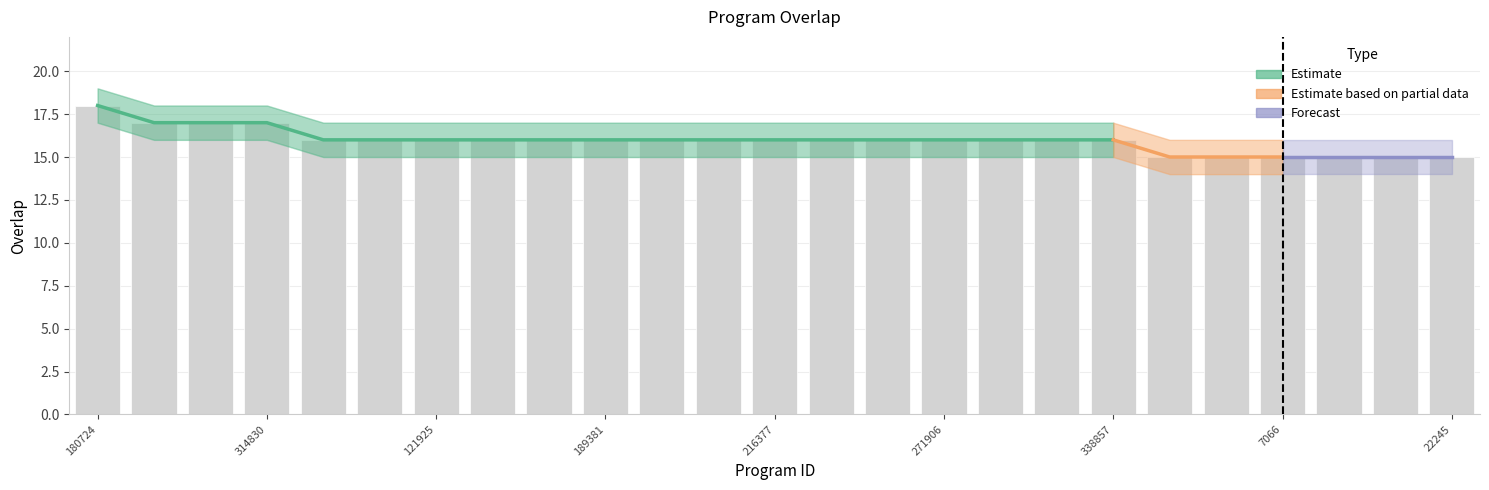

How many values exceed 16?

4